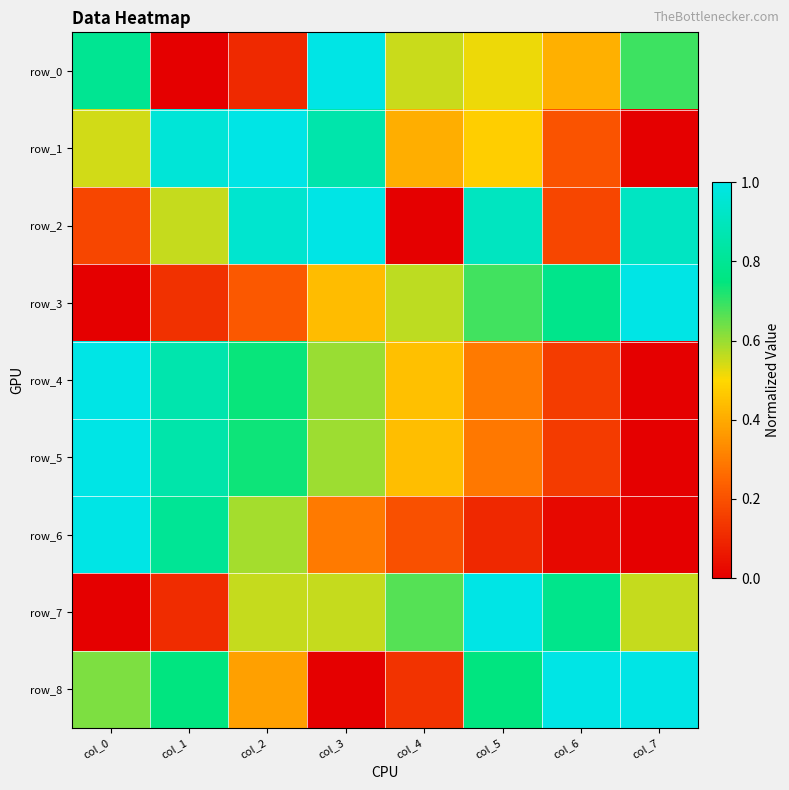

At how many categories does at least one series exceed 0?

8